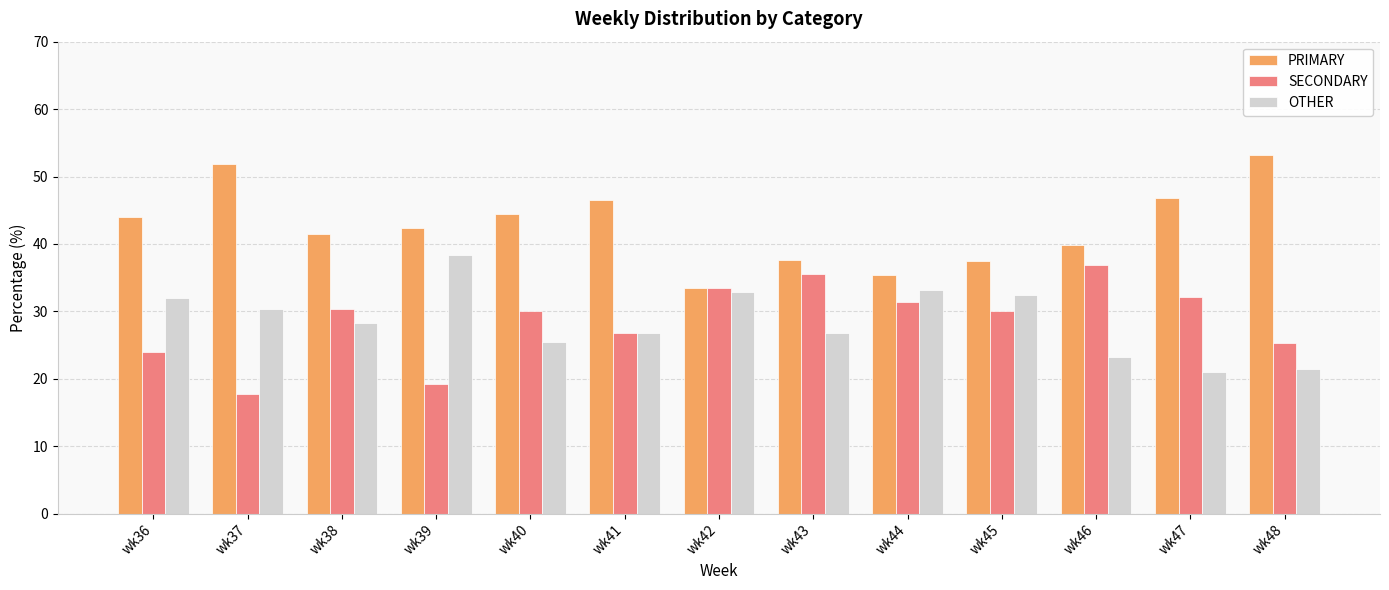

Which category has the lowest value in the PRIMARY series?

wk42